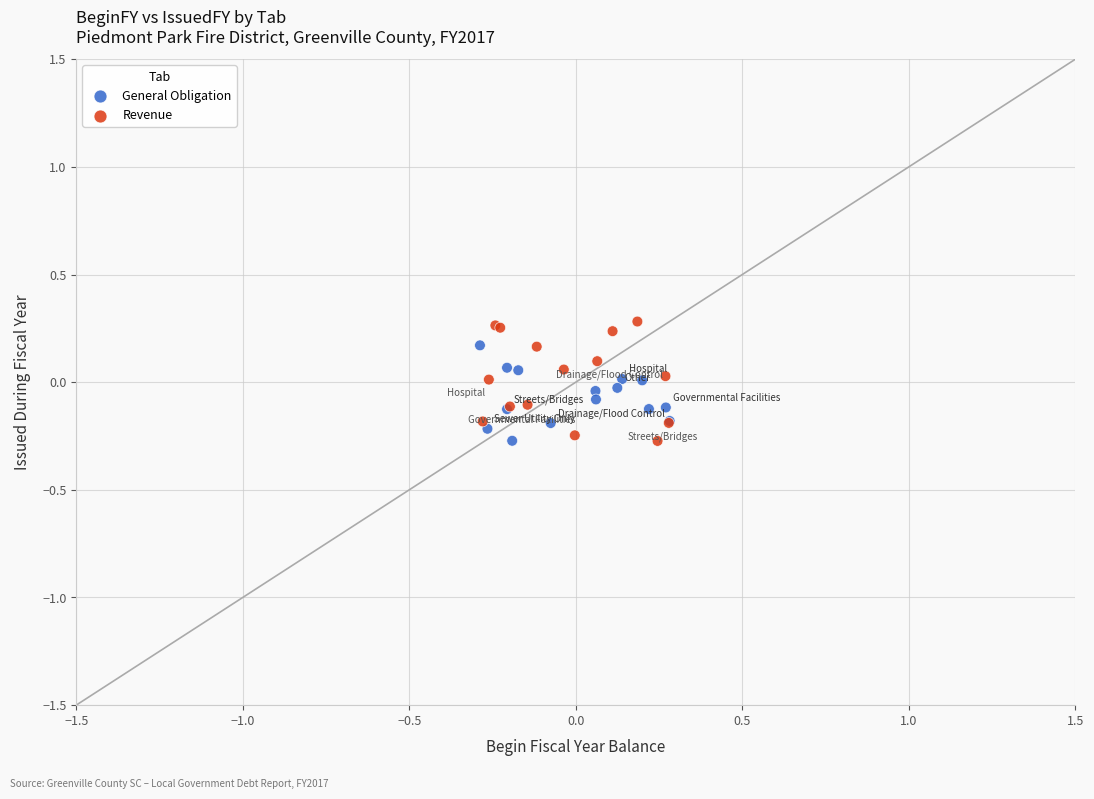

What are all the series names shown in the legend?

General Obligation, Revenue